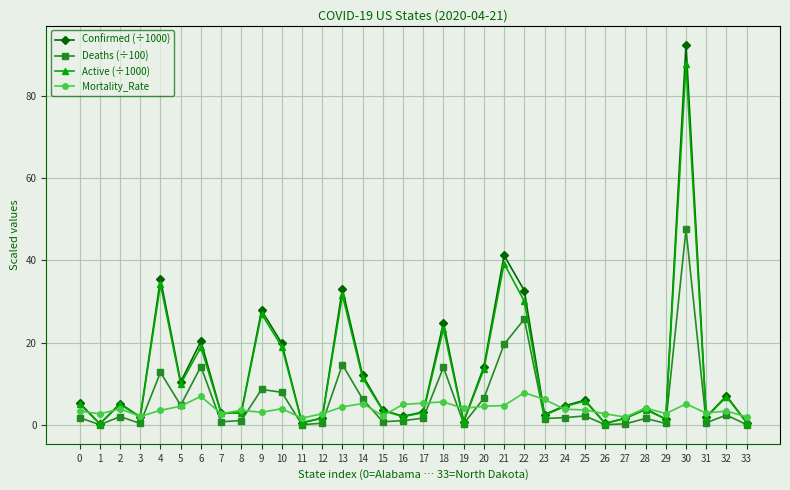

The Confirmed (÷1000) series shows 2.2 at 16. True or false?

True